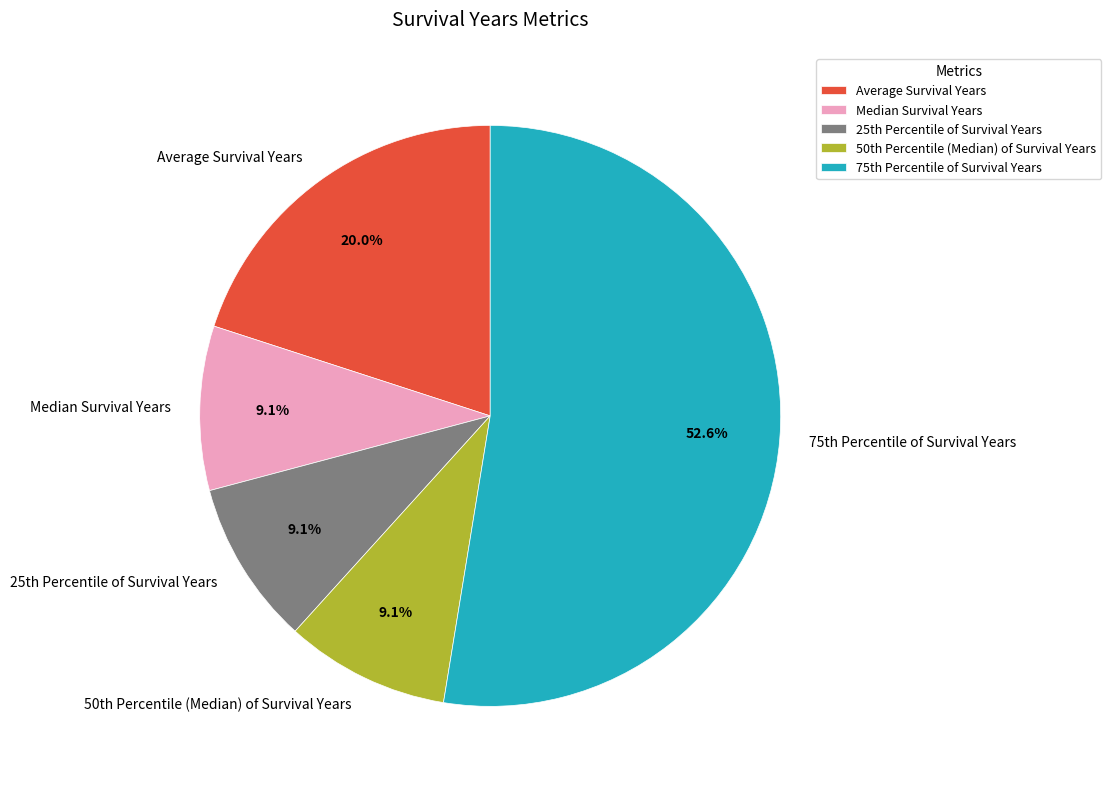

Which slice is the largest?

75th Percentile of Survival Years